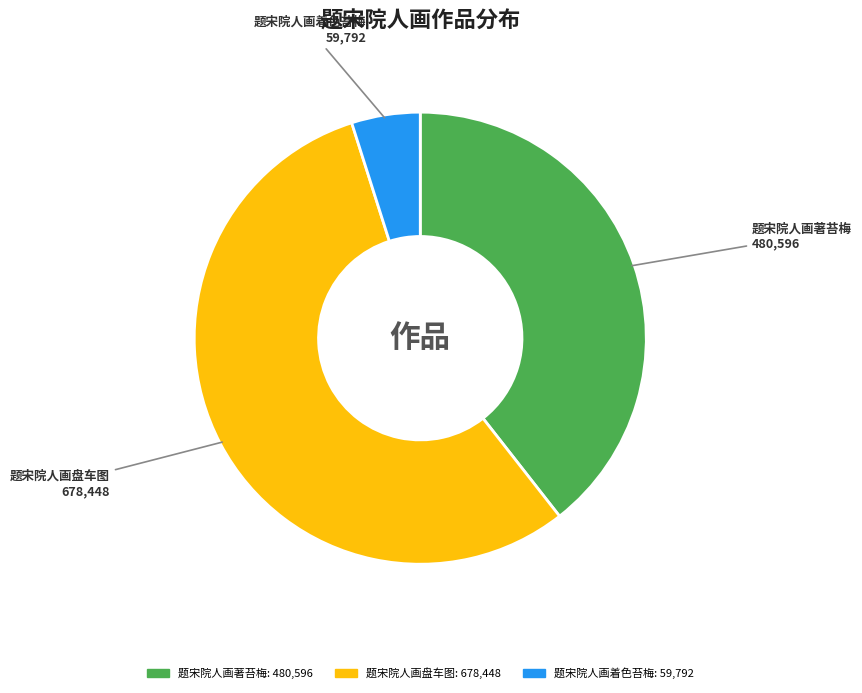

Rank the categories by value from highest to lowest.

题宋院人画盘车图, 题宋院人画著苔梅, 题宋院人画着色苔梅